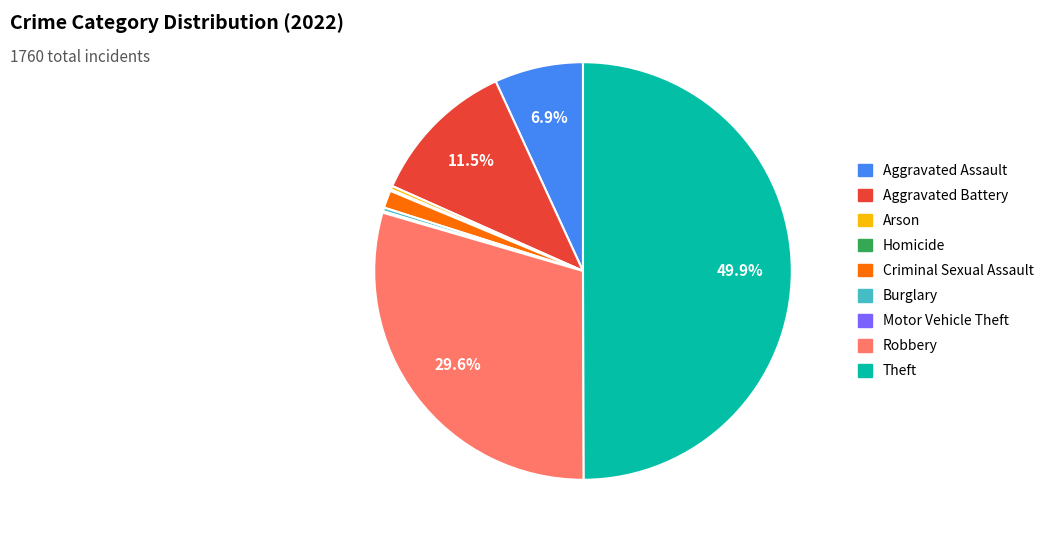

Do Arson and Robbery together represent more than half of the pie?

No